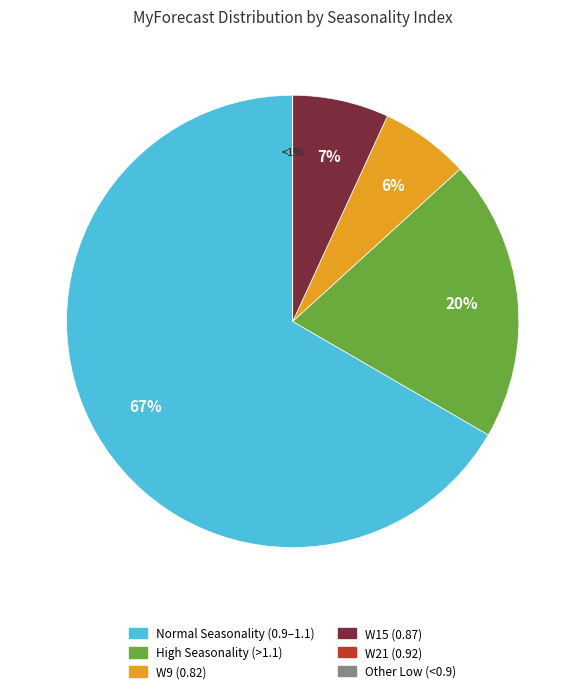

Is it true that W17 is 1% of the pie?

False